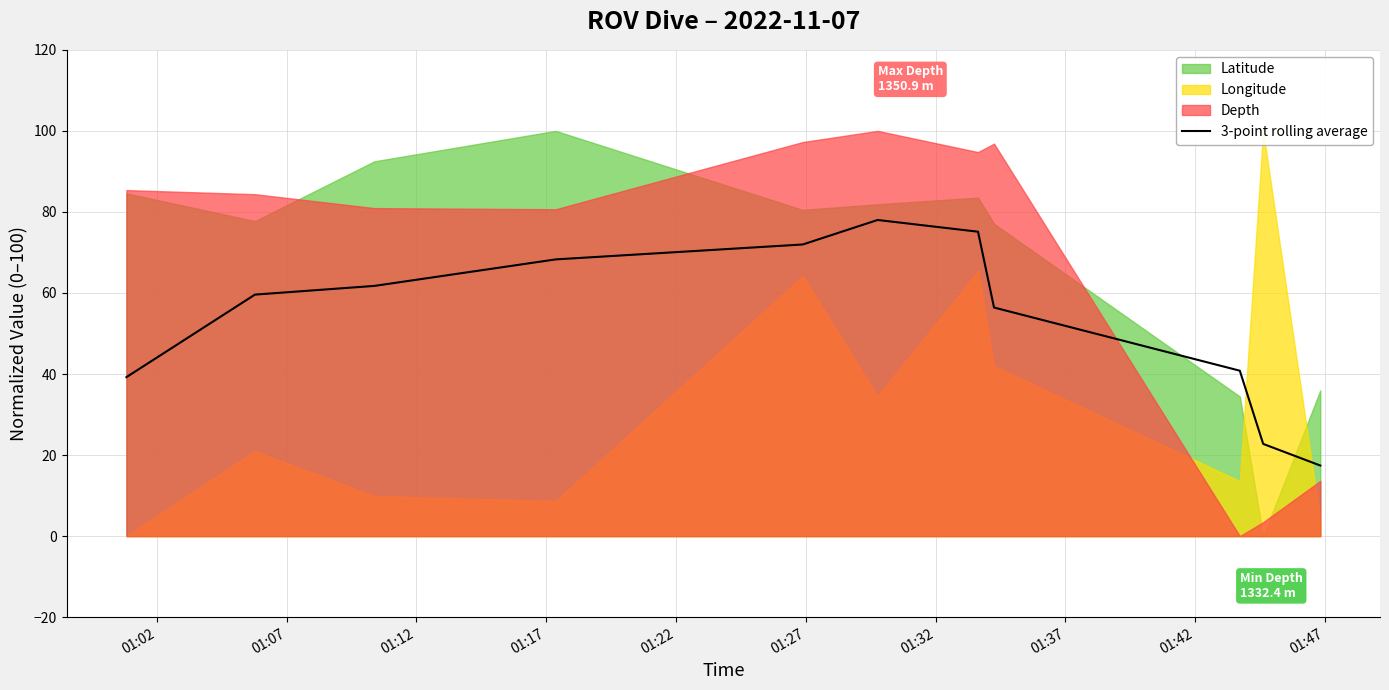

Does the chart have visible grid lines?

Yes